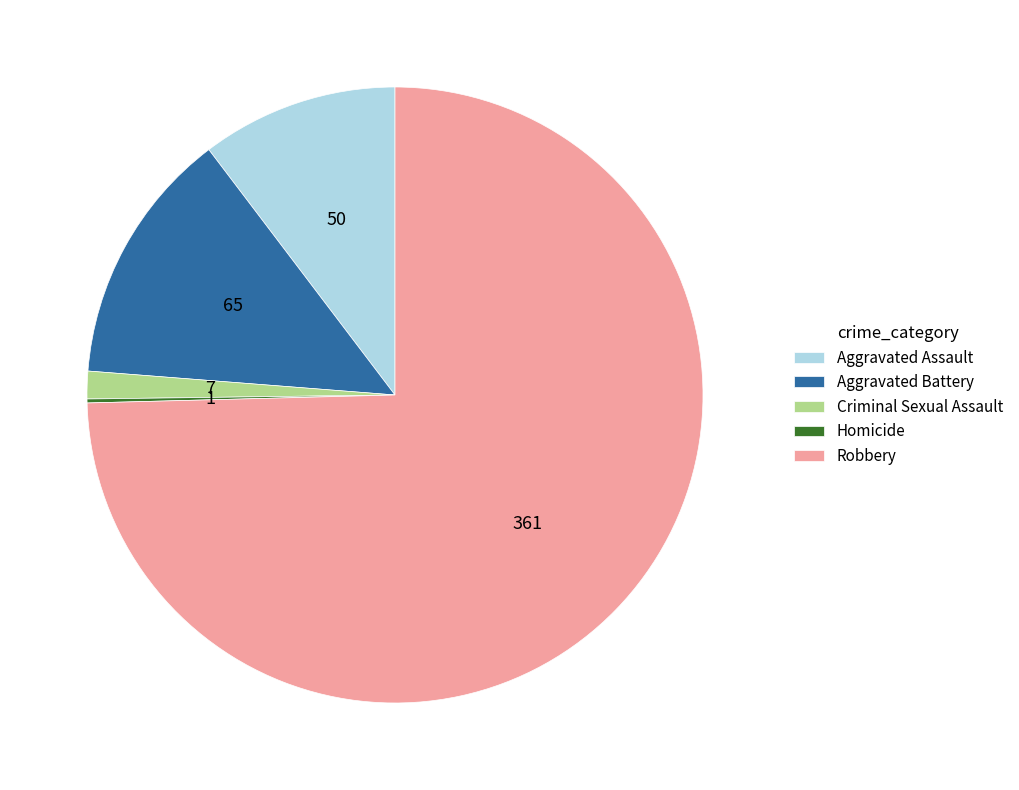

Which category has the biggest portion of the pie?

Robbery